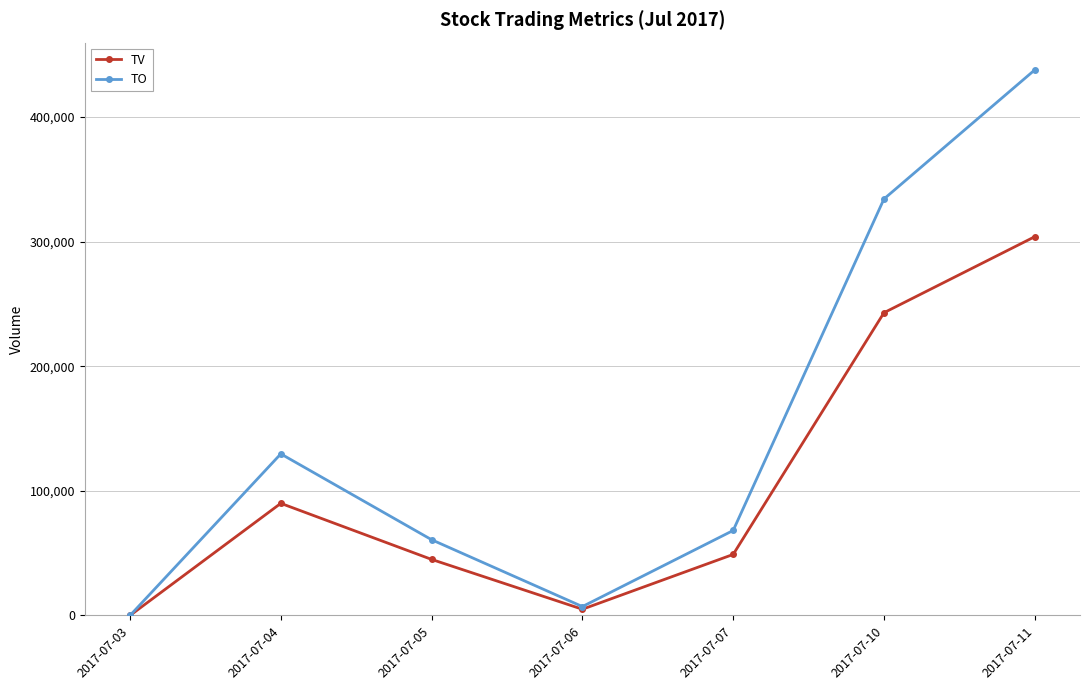

Which series has the largest range (max minus min)?

TO